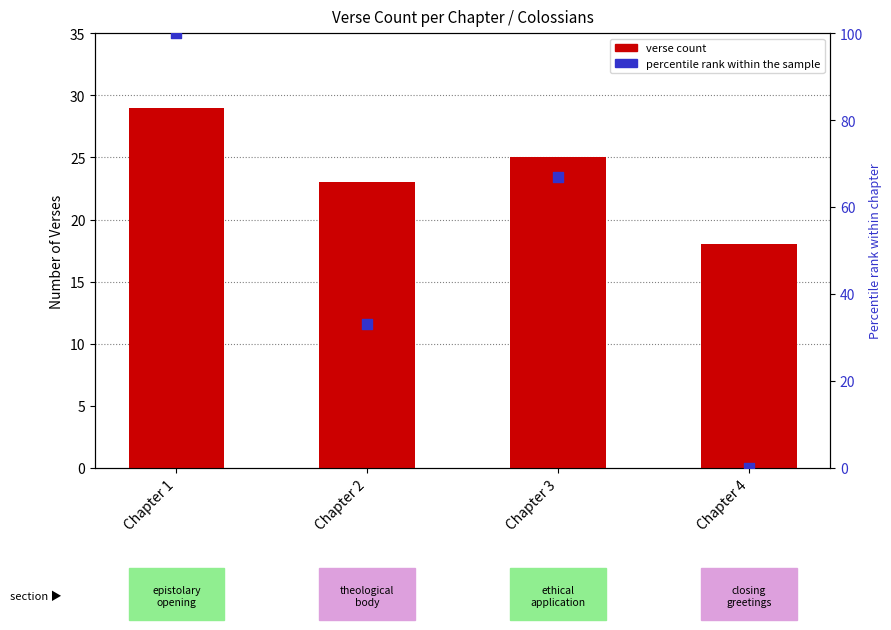

At how many categories does at least one series exceed 25?

3